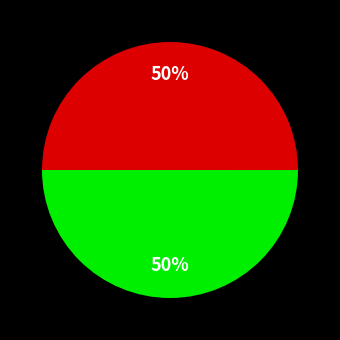

To the nearest percent, what is the average slice percentage?

50%